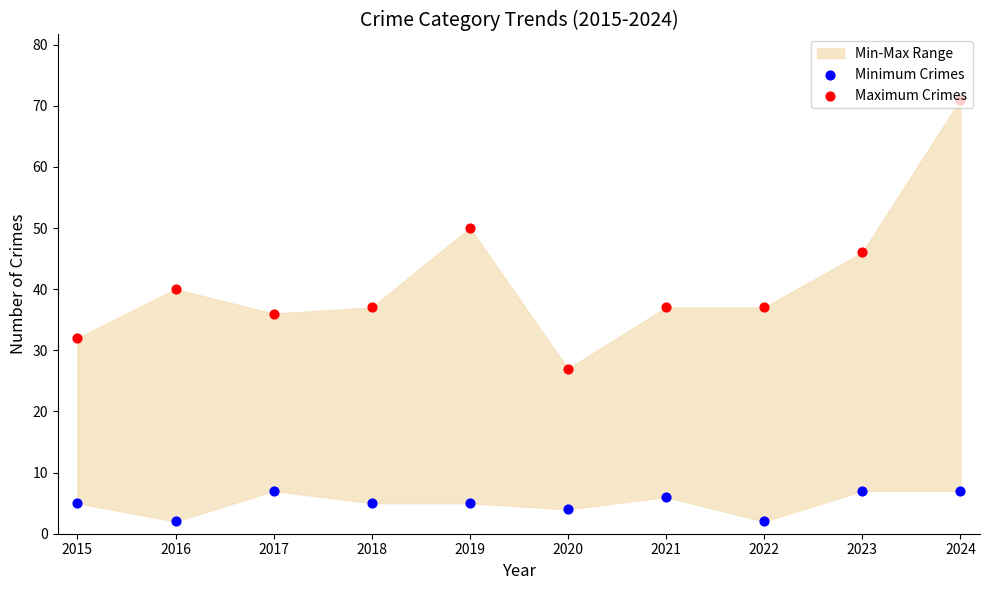

Which series contains the lowest Y value?

Minimum Crimes